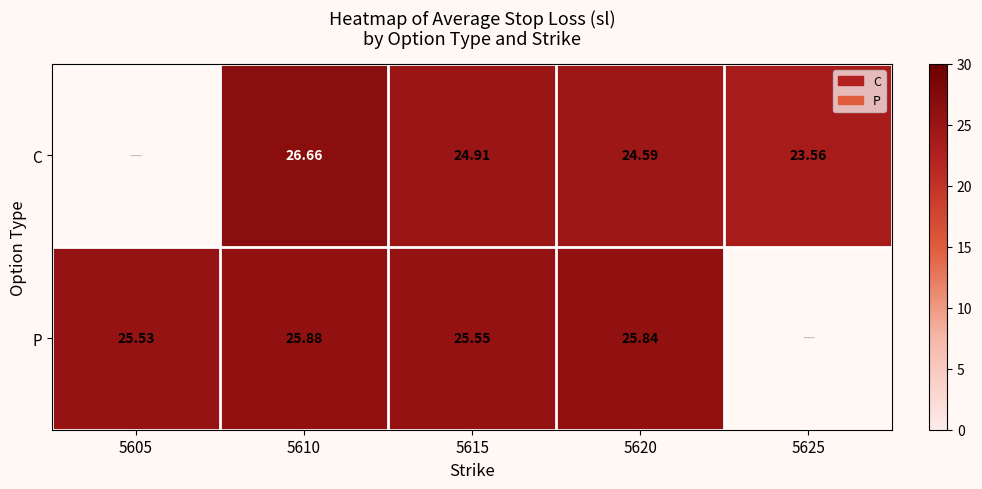

What is the difference between the maximum and minimum values in the P series?

0.3